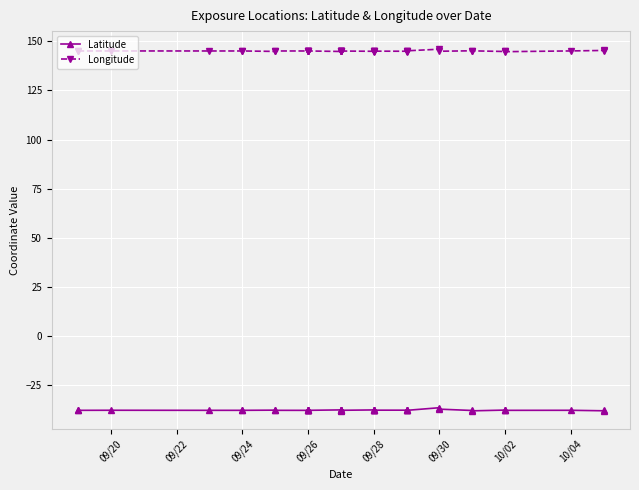

What are all the series names shown in the legend?

Latitude, Longitude